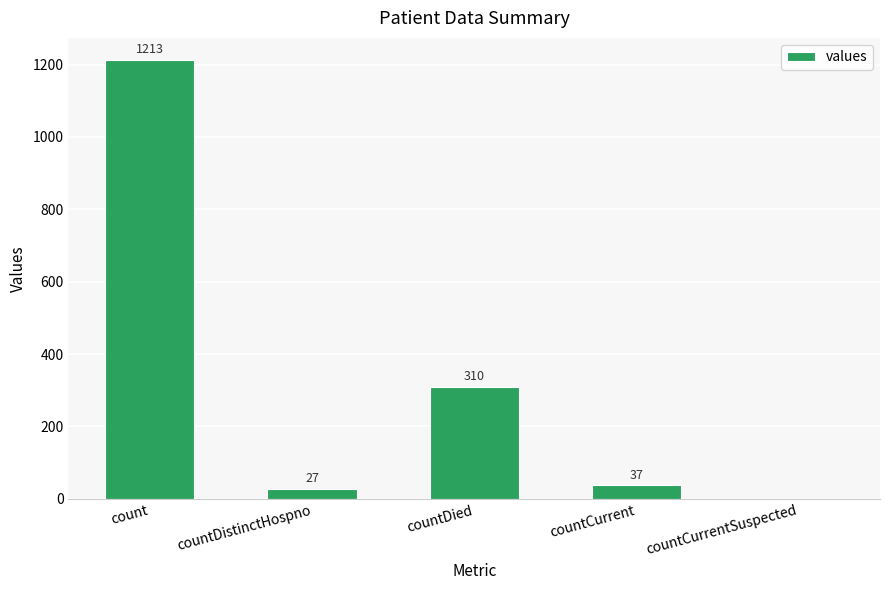

What is the change in value from count to countCurrentSuspected?

-1213